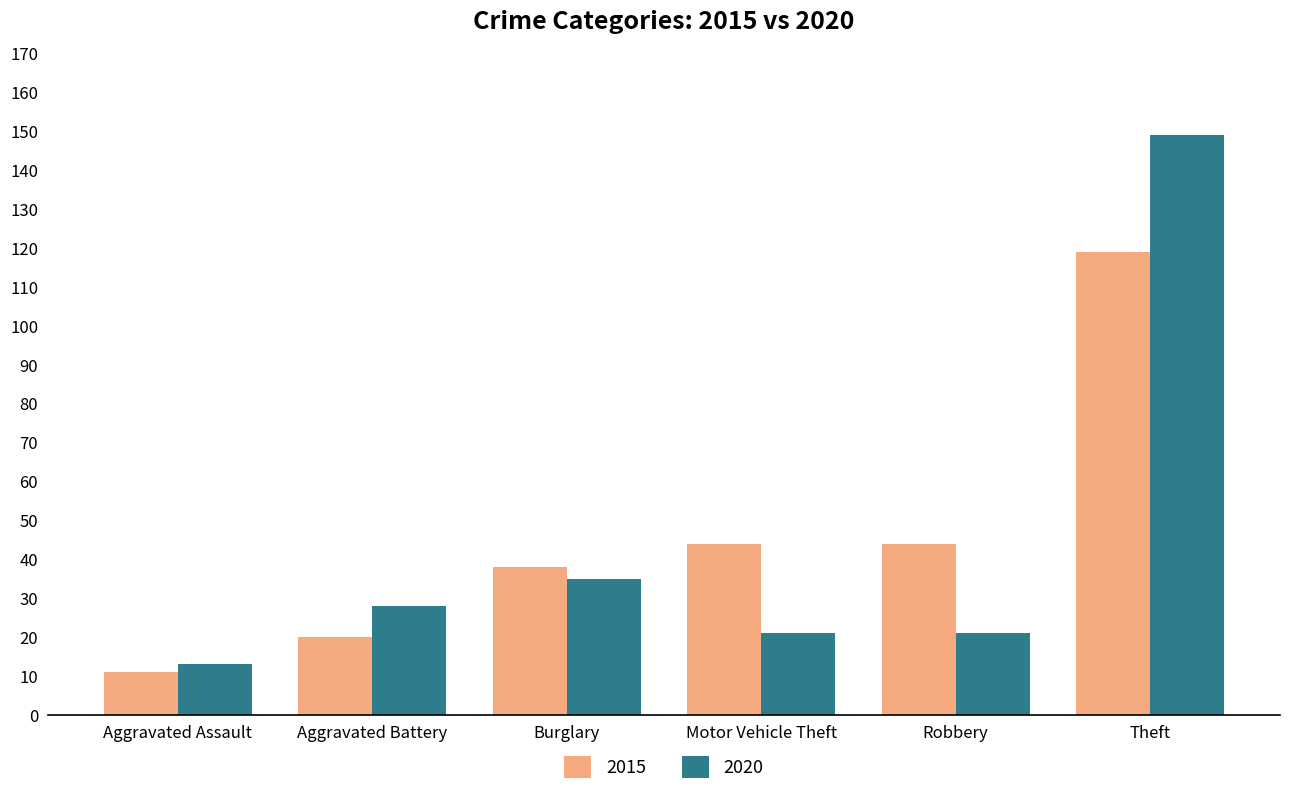

What is the highest value of the 2020 series?

149